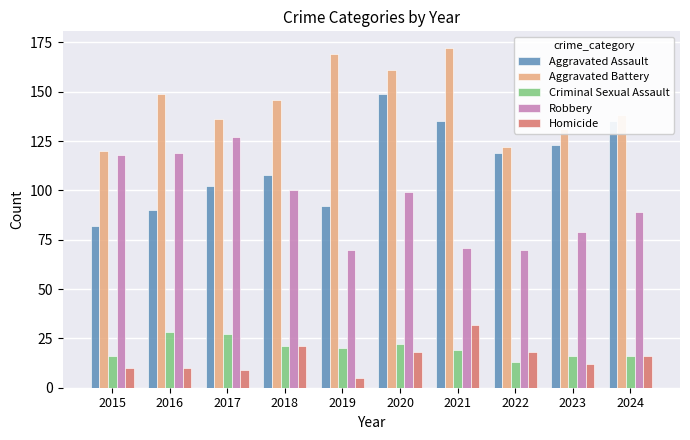

At how many categories does at least one series exceed 110?

10